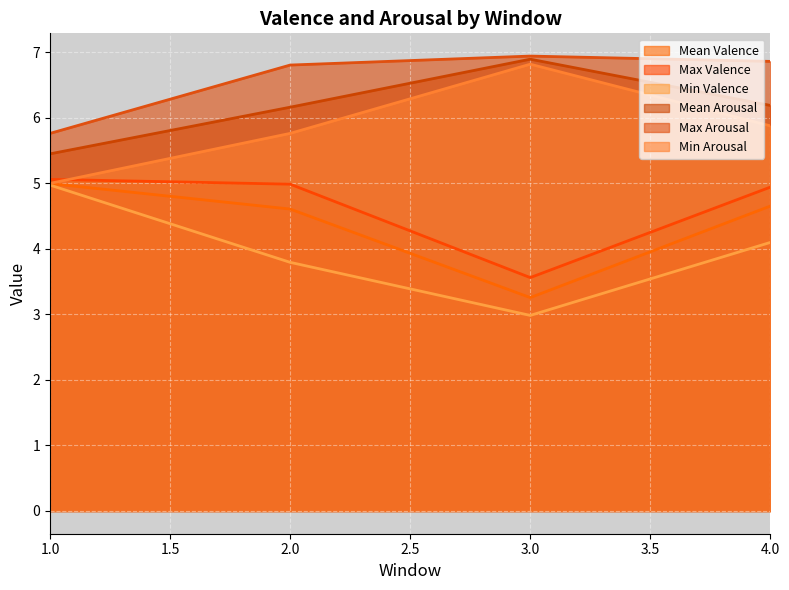

Which series changed the most between 3.0 and 4.0?

Mean Valence